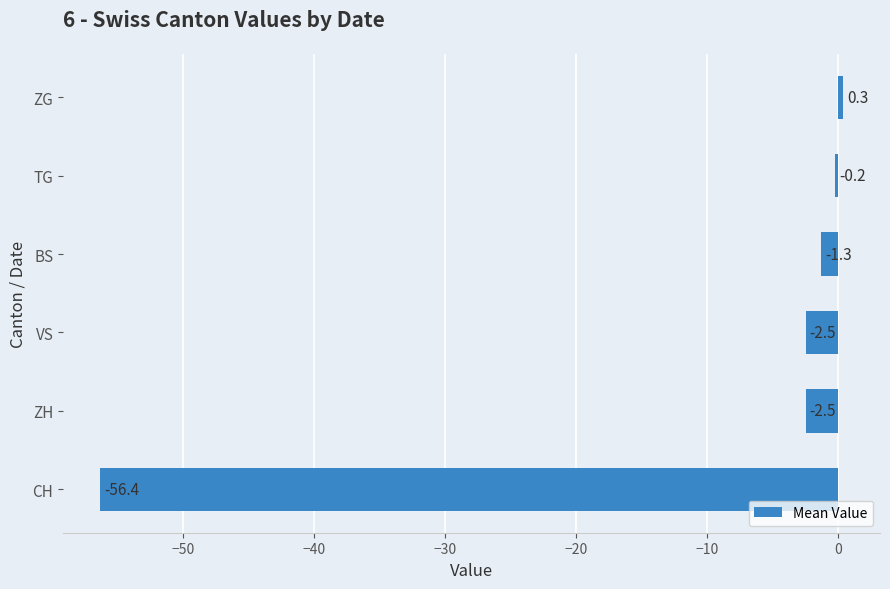

The value at CH is -101.3. True or false?

False